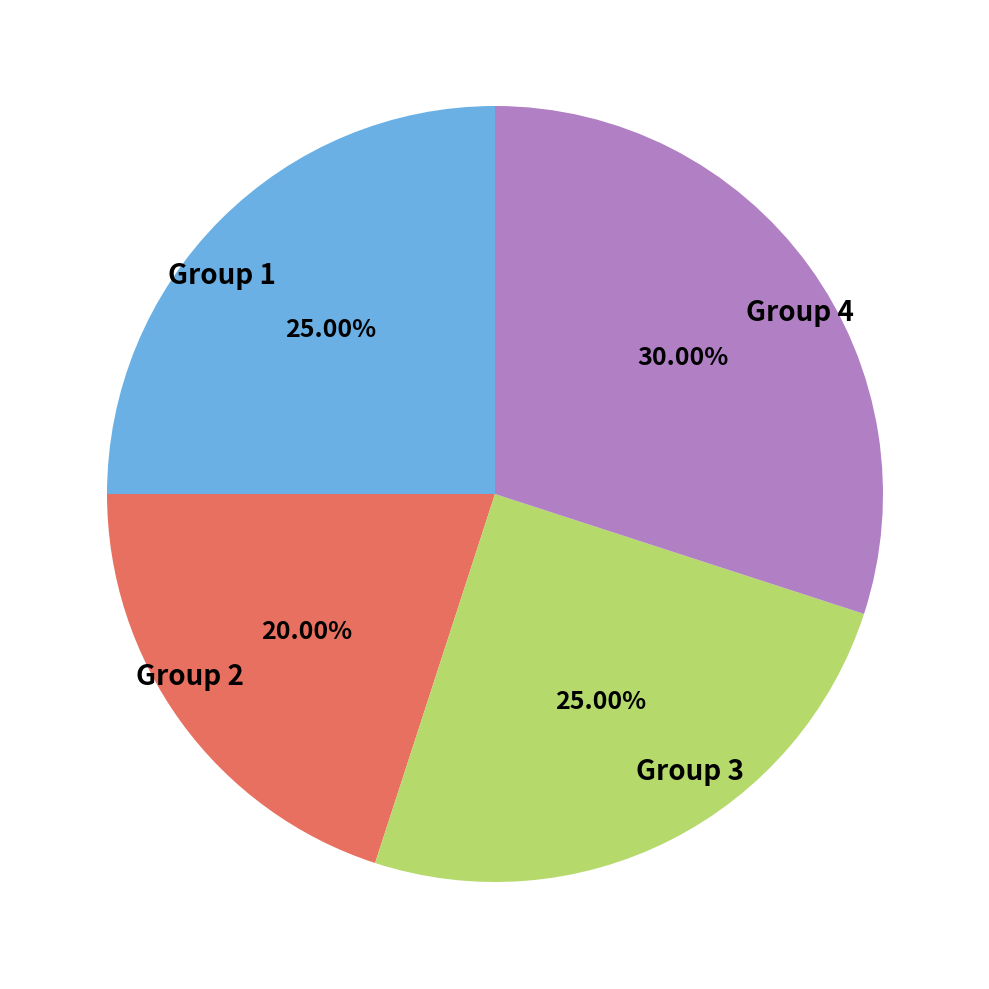

How many segments does this pie chart have?

4